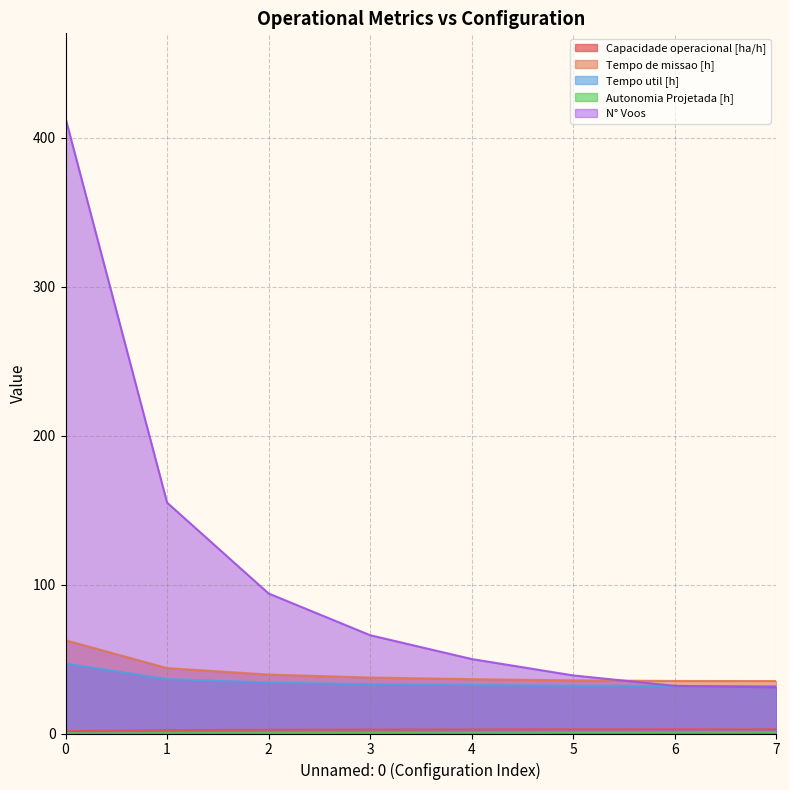

True or false: Tempo util [h] and Autonomia Projetada [h] cross at least once.

False